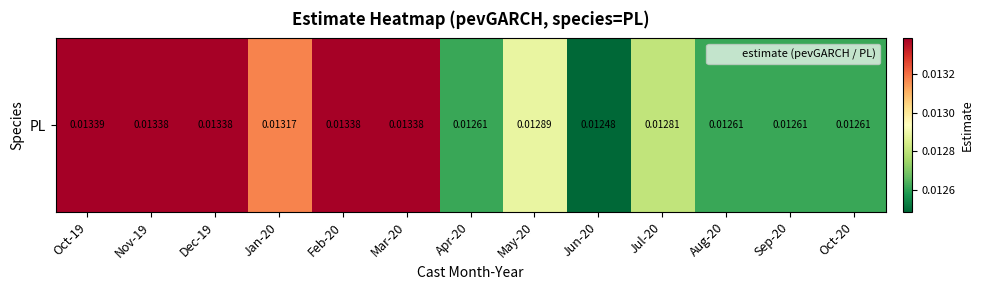

Rank the categories by value from lowest to highest.

Jun-20, Apr-20, Aug-20, Oct-20, Sep-20, Jul-20, May-20, Jan-20, Nov-19, Mar-20, Dec-19, Feb-20, Oct-19